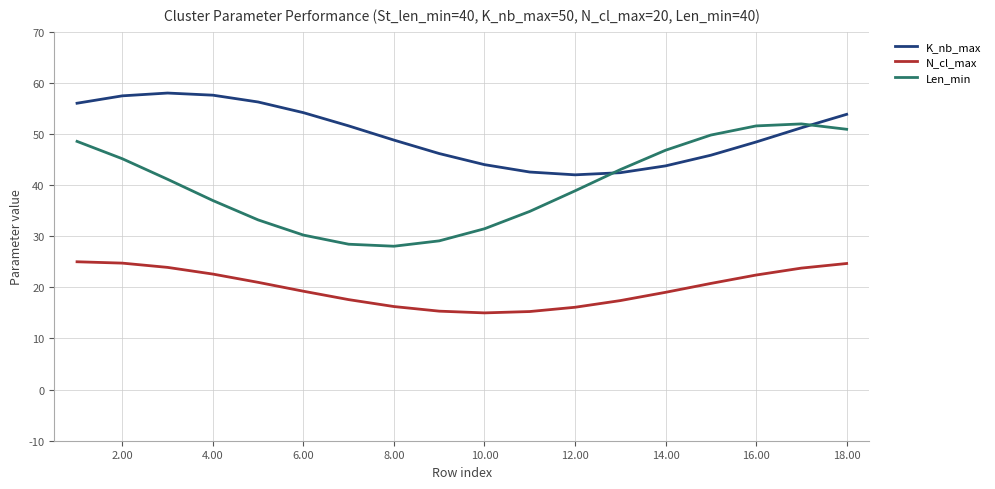

List the series in order of their overall mean, highest first.

K_nb_max, Len_min, N_cl_max